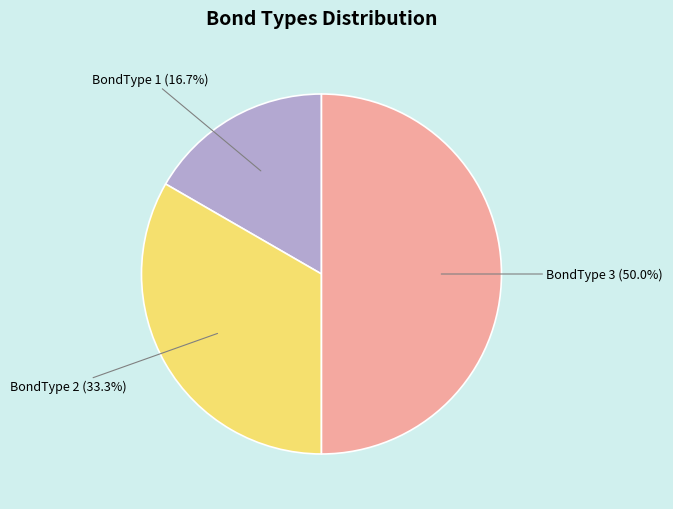

What is the total percentage of BondType 3 and BondType 1?

66.7%